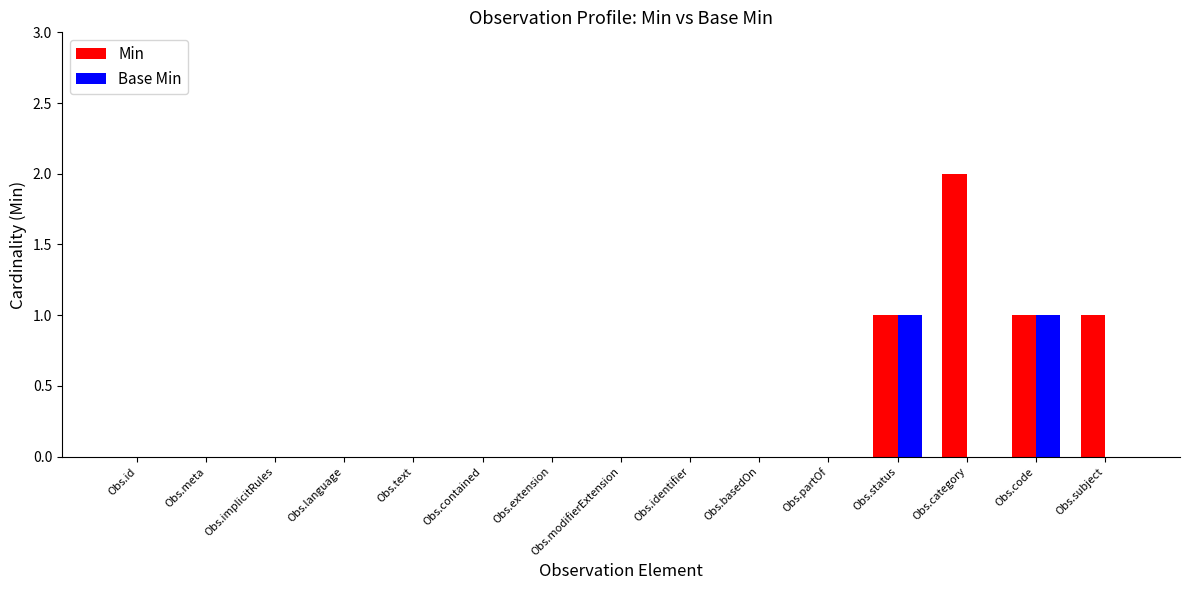

Count the number of data series in this chart.

2